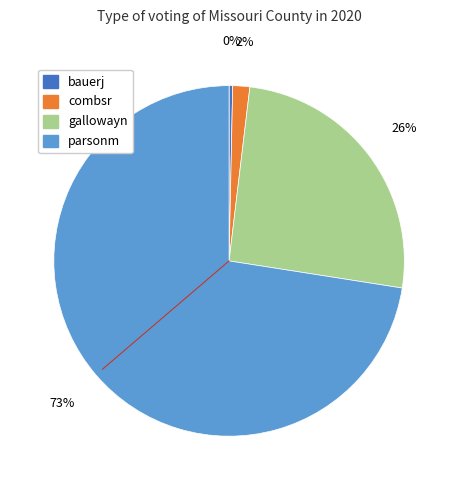

How many slices are in this pie chart?

4